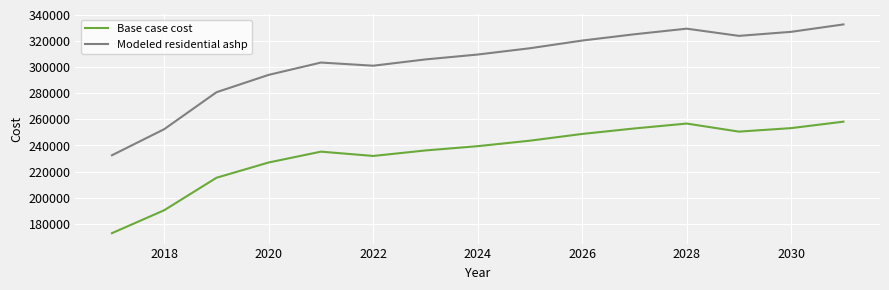

Which series has the largest range (max minus min)?

Modeled residential ashp